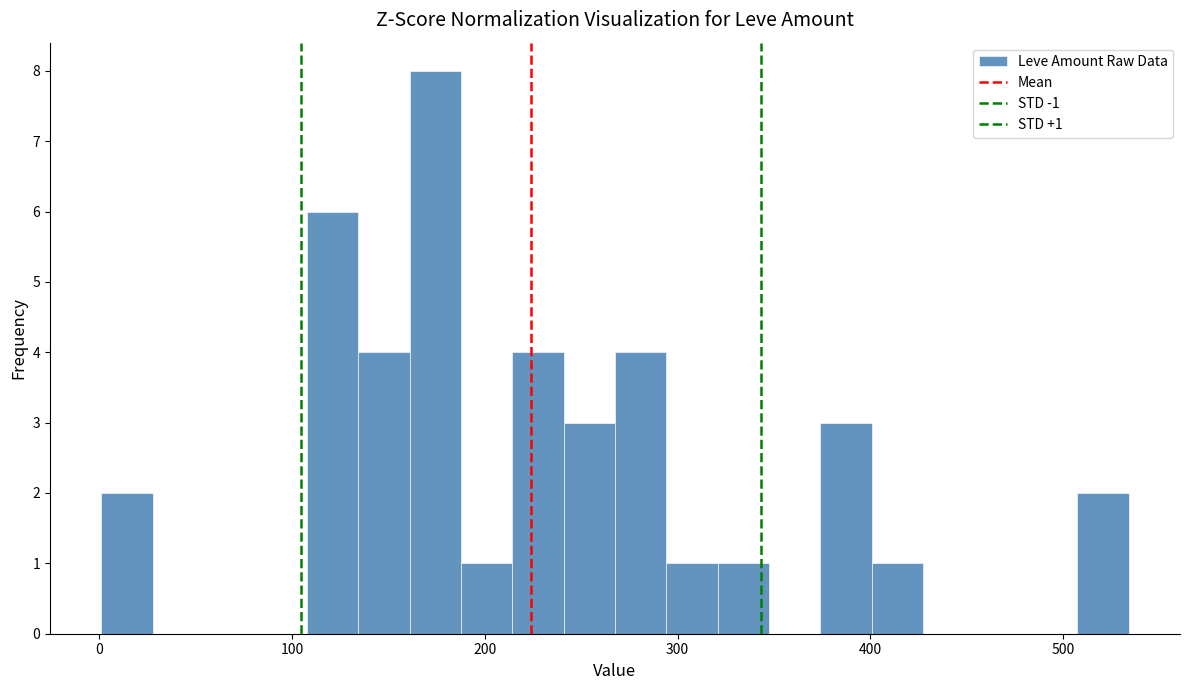

Around what value on the x-axis is the tallest bar? Give the approximate position of its centre, as read against the axis.

170